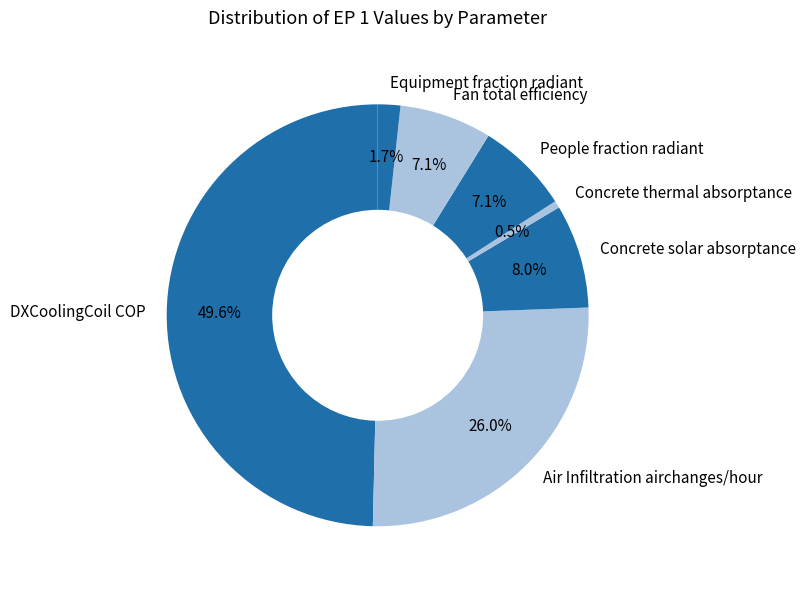

What percentage is the DXCoolingCoil COP slice, to the nearest percent?

50%